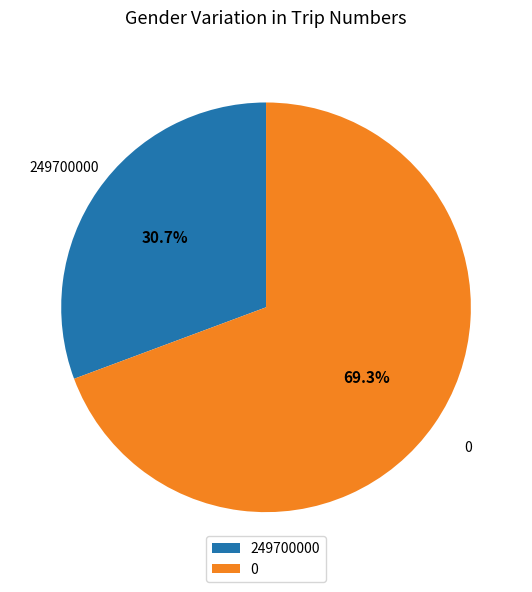

Does 249700000 account for over 50% of the chart?

No